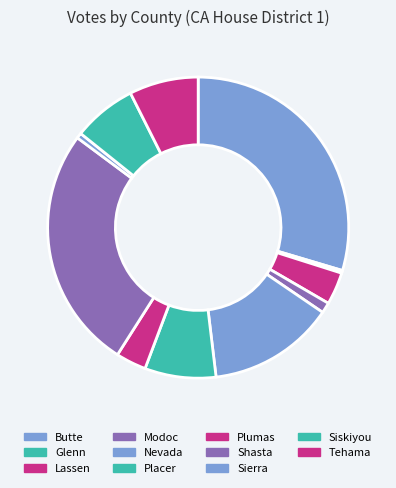

Rank the categories by value from highest to lowest.

Butte, Shasta, Nevada, Placer, Tehama, Siskiyou, Lassen, Plumas, Modoc, Sierra, Glenn